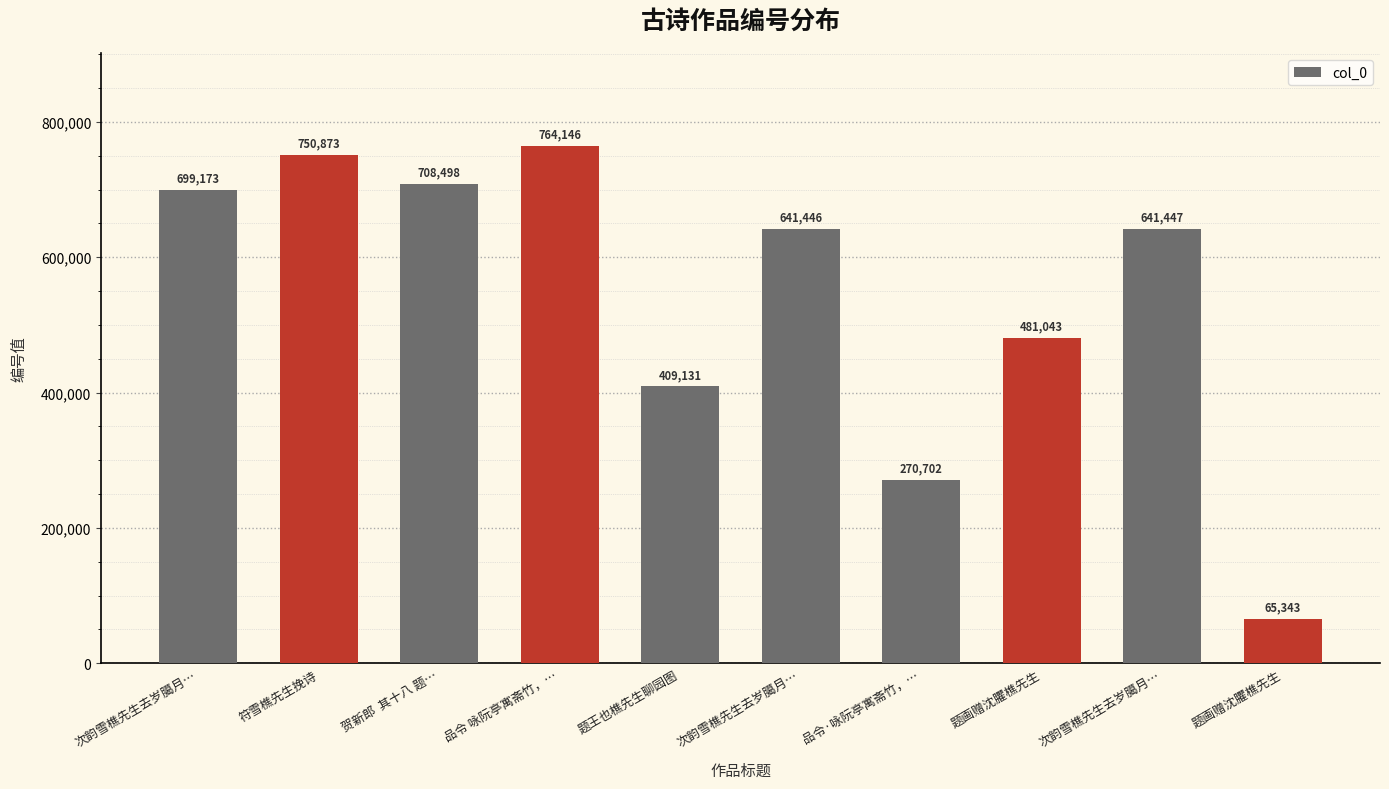

Rank the categories by value from highest to lowest.

品令 咏阮亭寓斋竹，…, 符雪樵先生挽诗, 贺新郎  其十八 题…, 次韵雪樵先生去岁臈月…, 次韵雪樵先生去岁臈月…, 次韵雪樵先生去岁臈月…, 题画赠沈臞樵先生, 题王也樵先生聊园图, 品令·咏阮亭寓斋竹，…, 题画赠沈臞樵先生